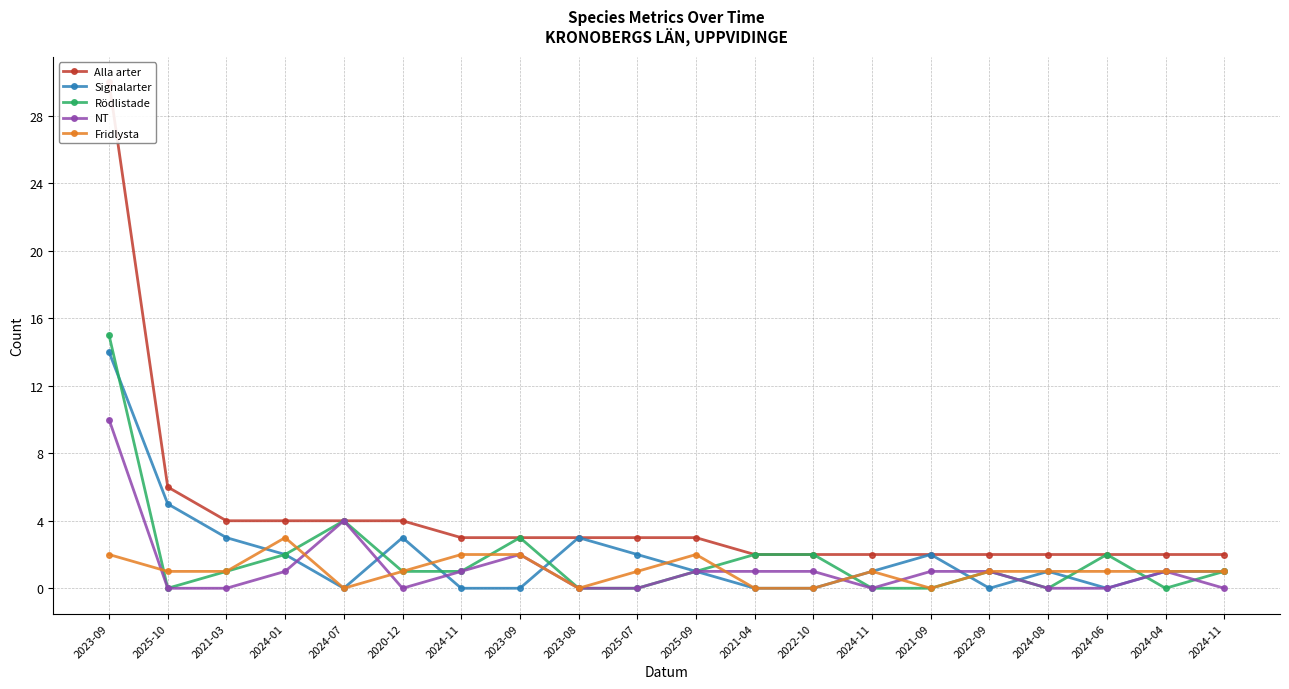

Rank the categories by Rödlistade value from highest to lowest.

2023-09, 2024-07, 2023-09, 2024-01, 2021-04, 2022-10, 2024-06, 2021-03, 2020-12, 2024-11, 2025-09, 2022-09, 2024-11, 2025-10, 2023-08, 2025-07, 2024-11, 2021-09, 2024-08, 2024-04